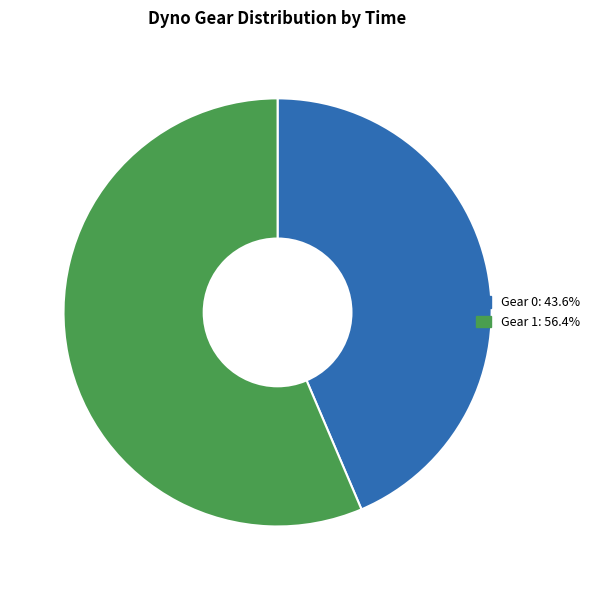

Combined, do Gear 1 and Gear 0 account for over 50%?

Yes